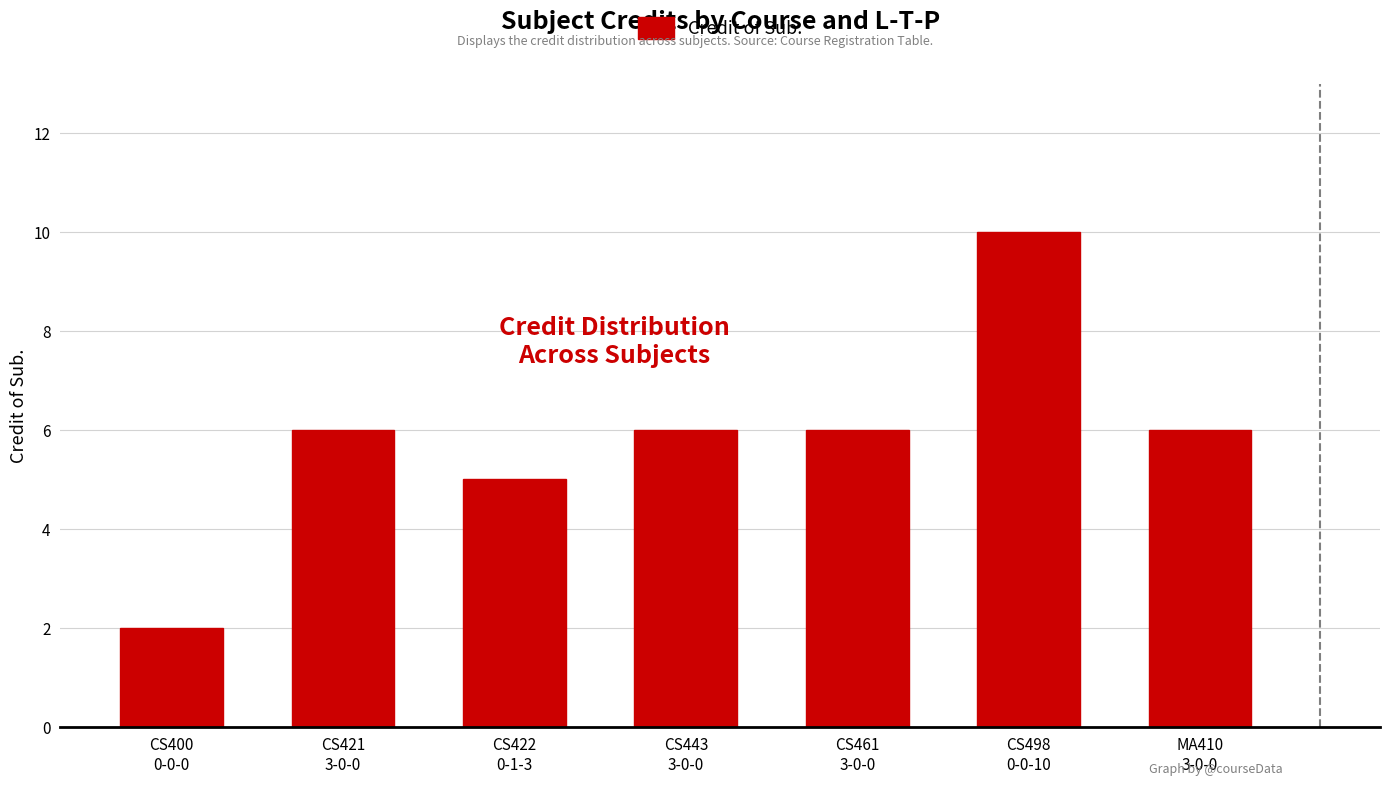

The chart shows a value of 6 at CS443
3-0-0. True or false?

True